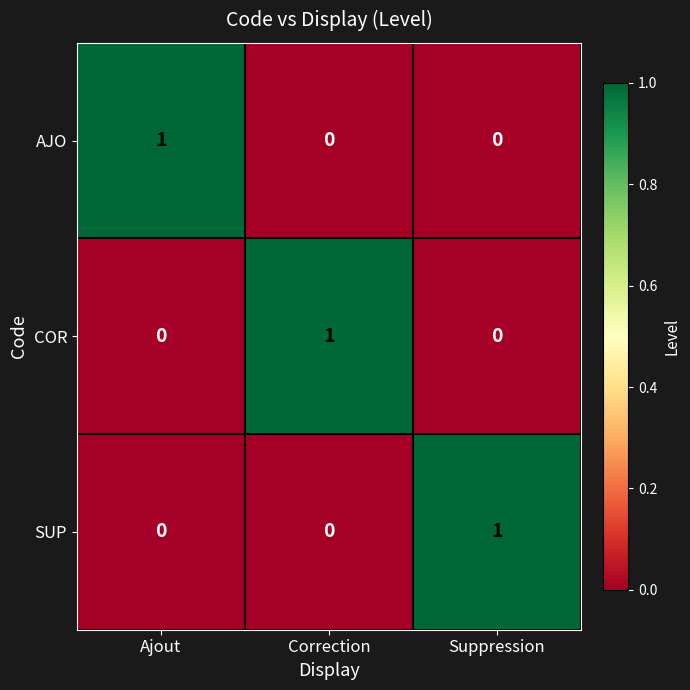

How many AJO values are between 0 and 1?

3